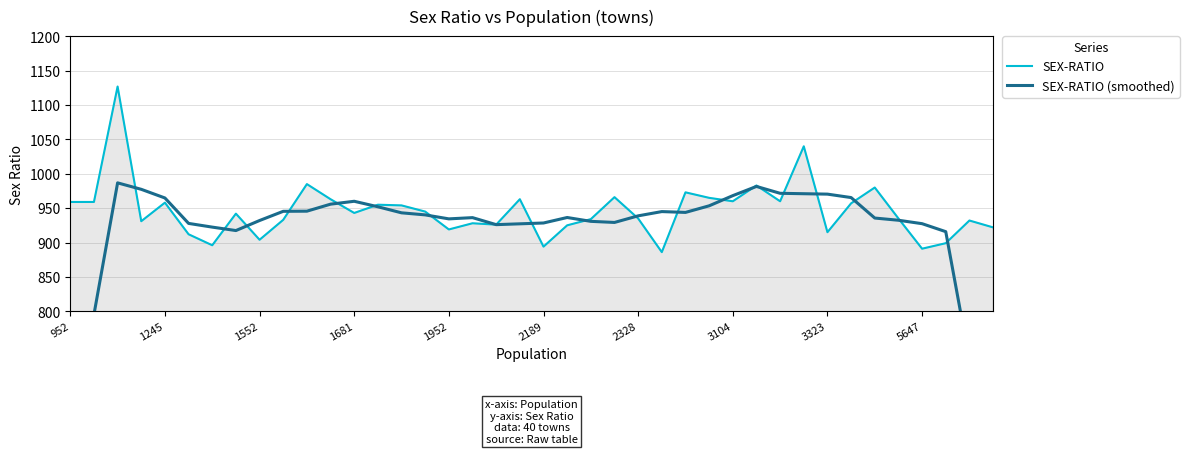

What is the difference between the maximum and minimum values in the SEX-RATIO series?

241